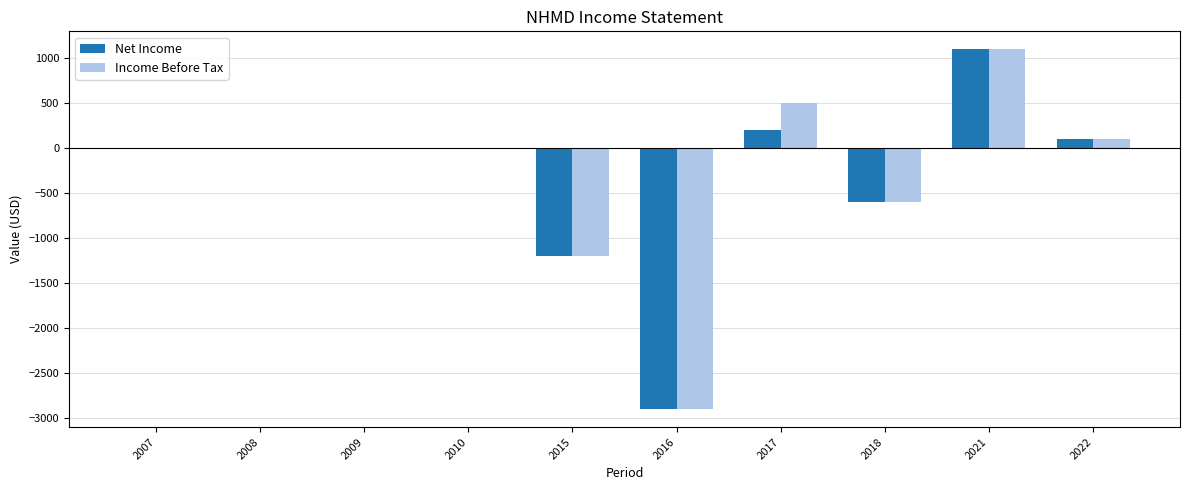

At which category is the sum across all series the highest?

2021